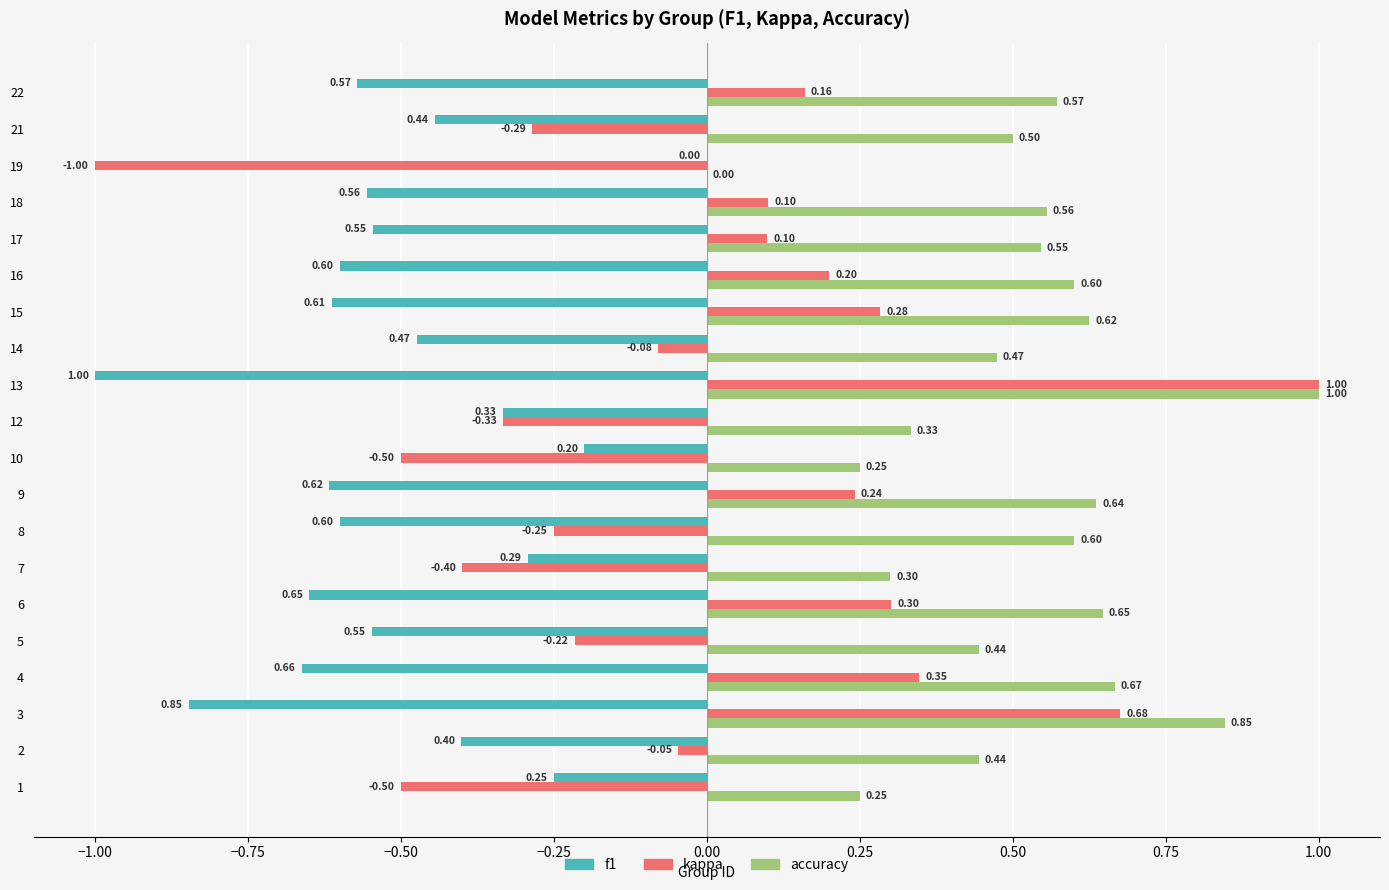

At which category is the sum across all series the highest?

13